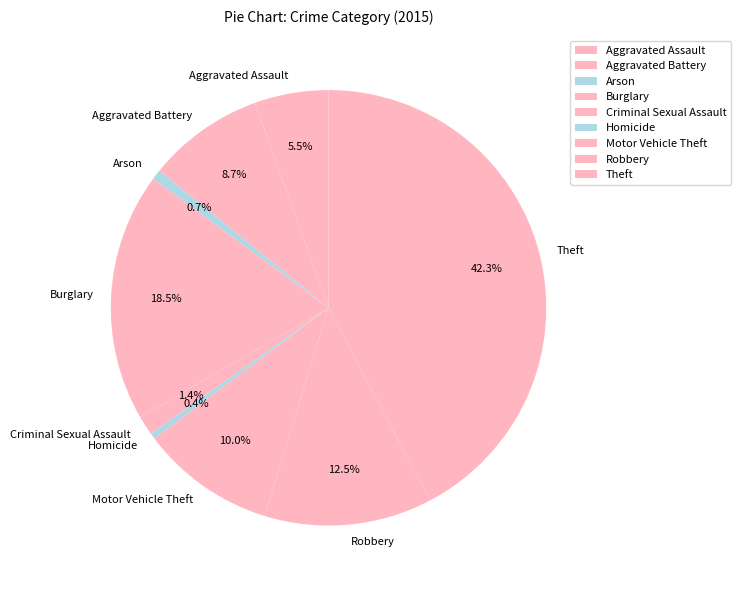

Does Burglary represent more than half of the total?

No